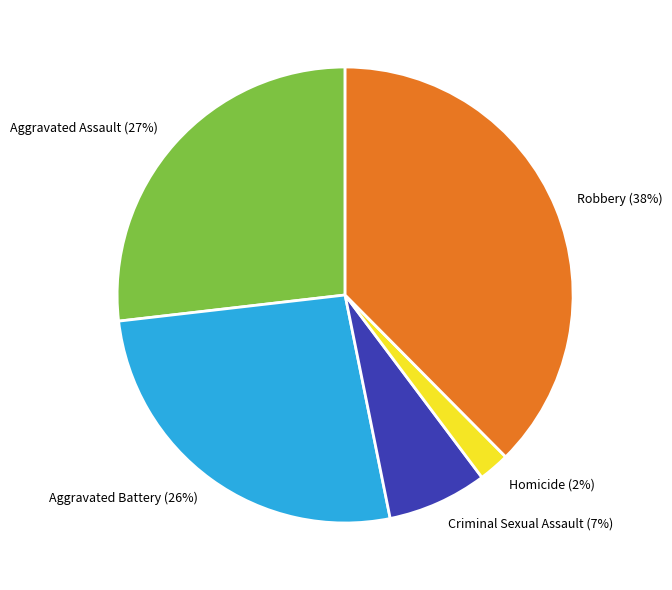

Does Robbery represent more than half of the total?

No